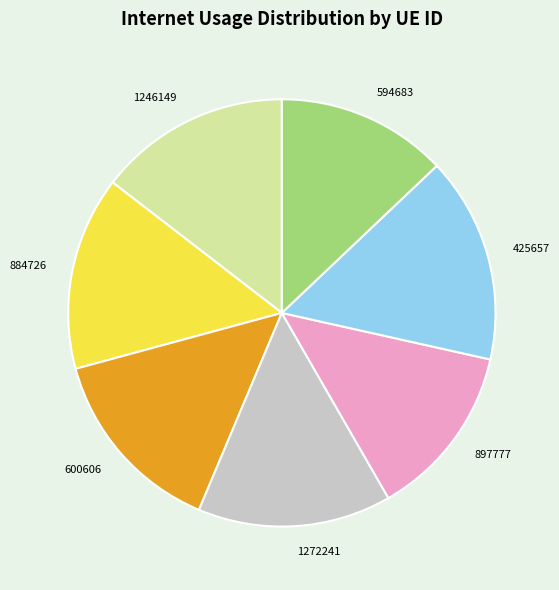

Which slice is the largest?

425657